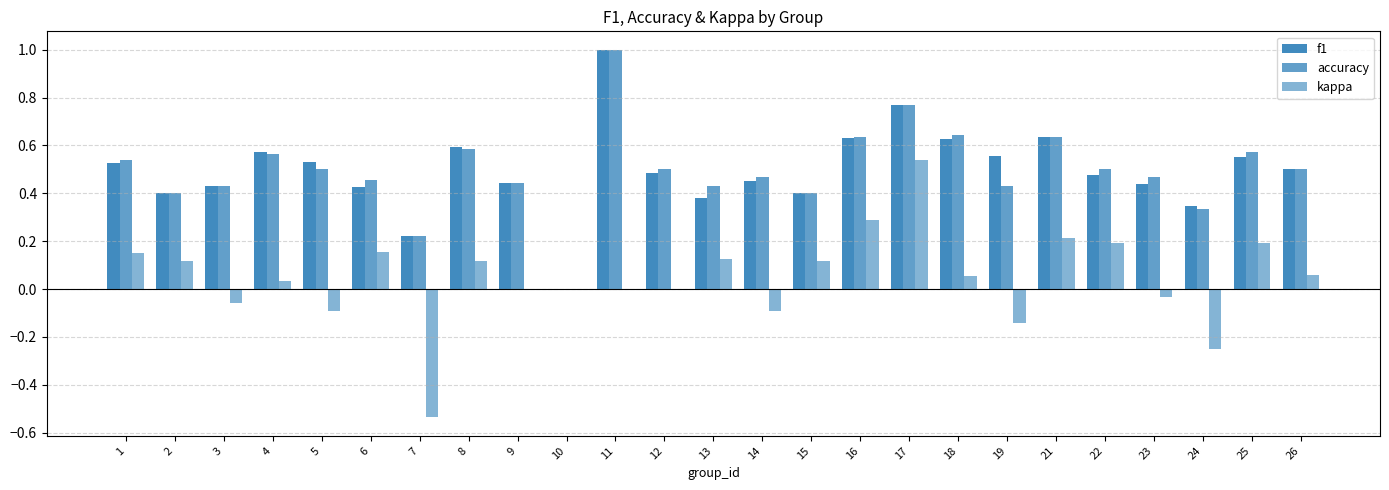

How many distinct data groups are displayed?

3